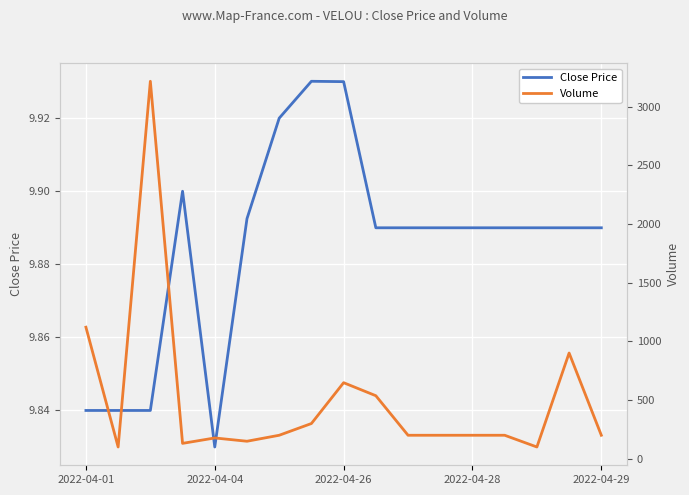

Where is Close Price nearest to the value 9?

2022-04-04